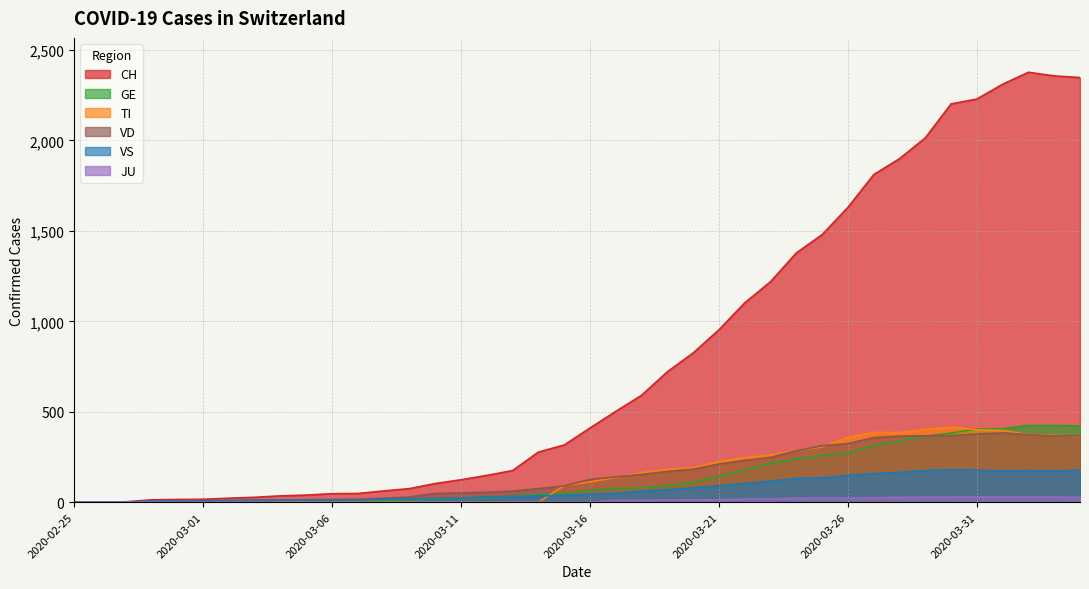

What is the average value of the TI series?

151